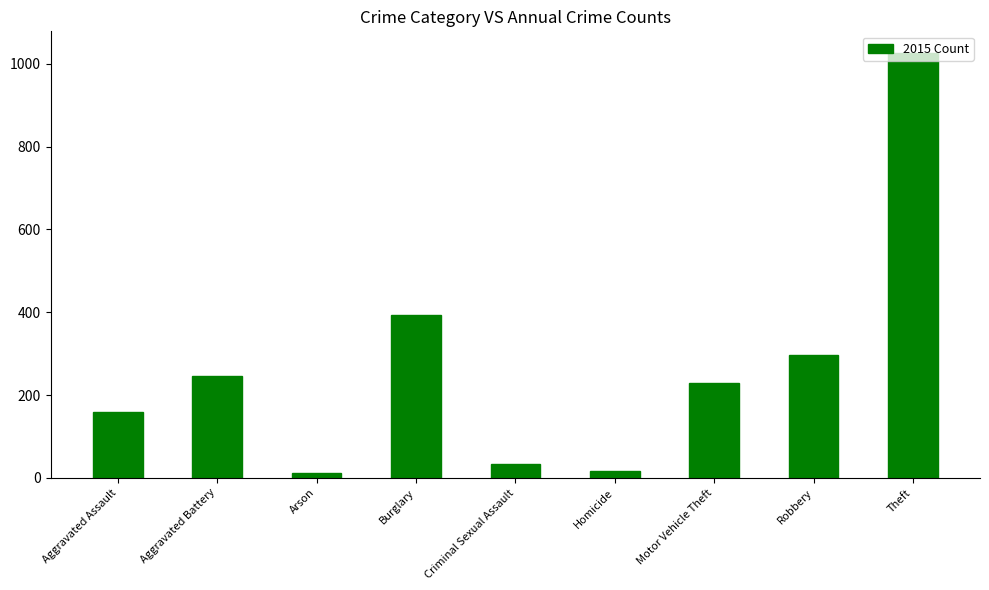

What is the label of the 7th bar from the left?

Motor Vehicle Theft